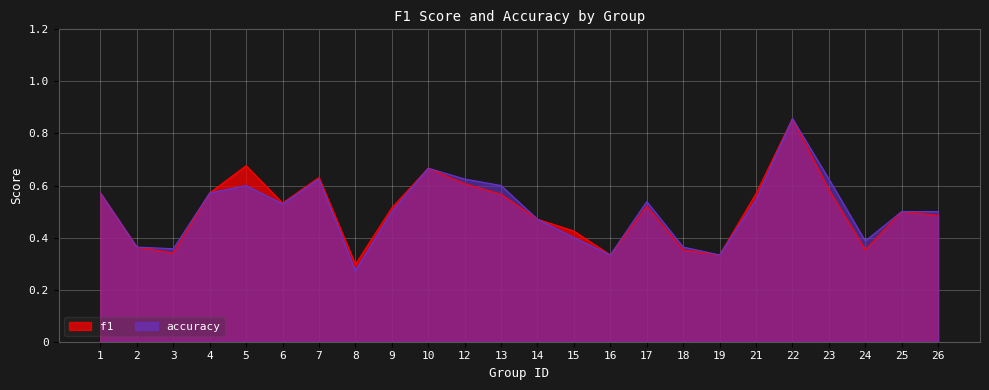

Between 9 and 10, which series saw the biggest shift?

accuracy